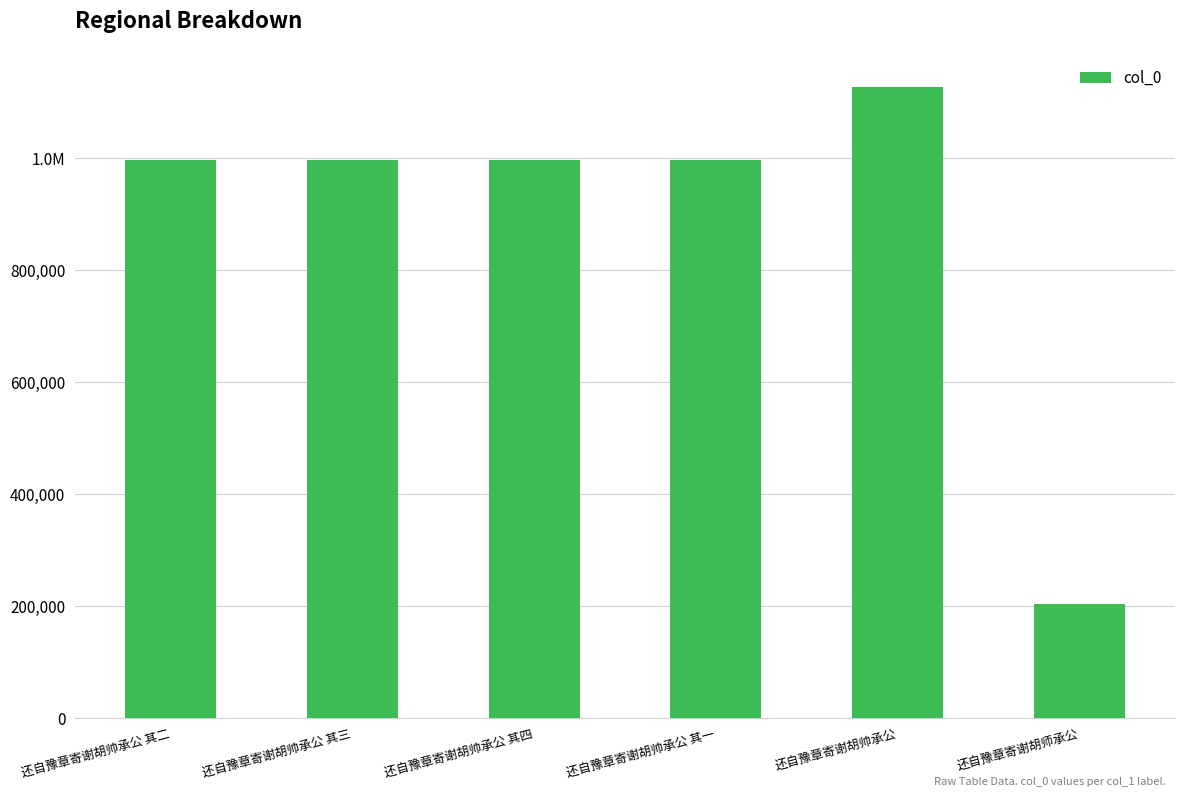

Does the chart contain any negative values?

No